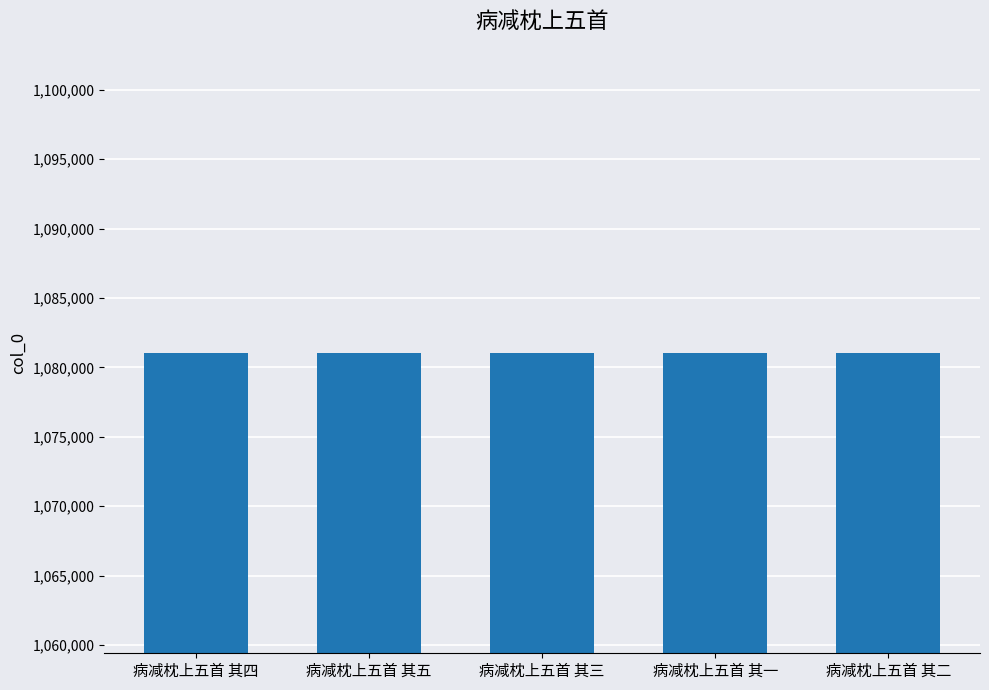

What is the label of the 4th bar from the right?

病减枕上五首 其五